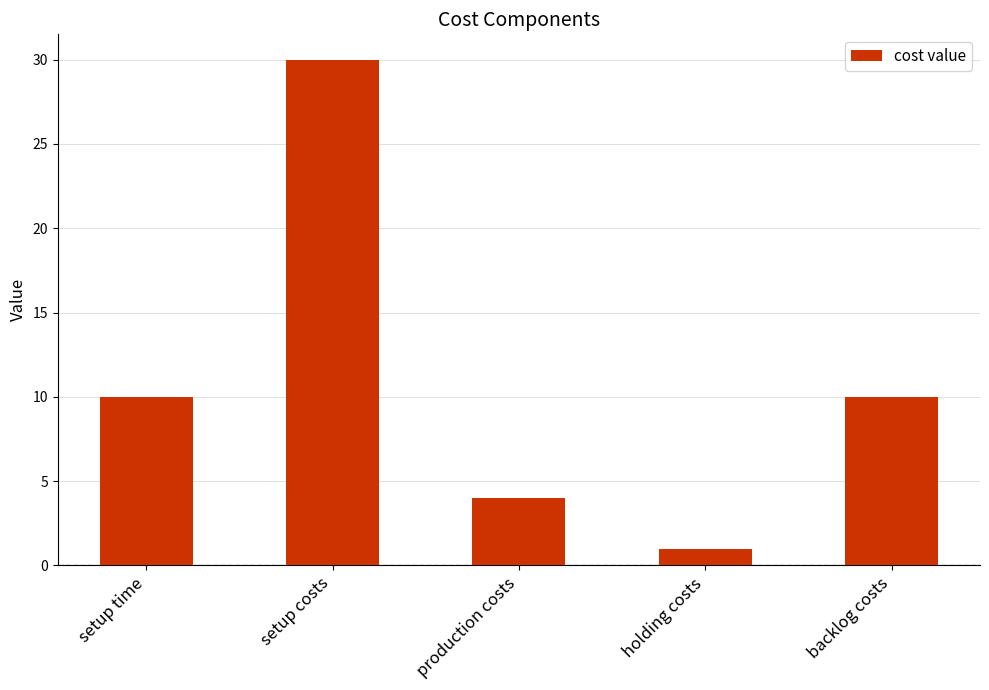

Which category has the lowest value across all series?

holding costs